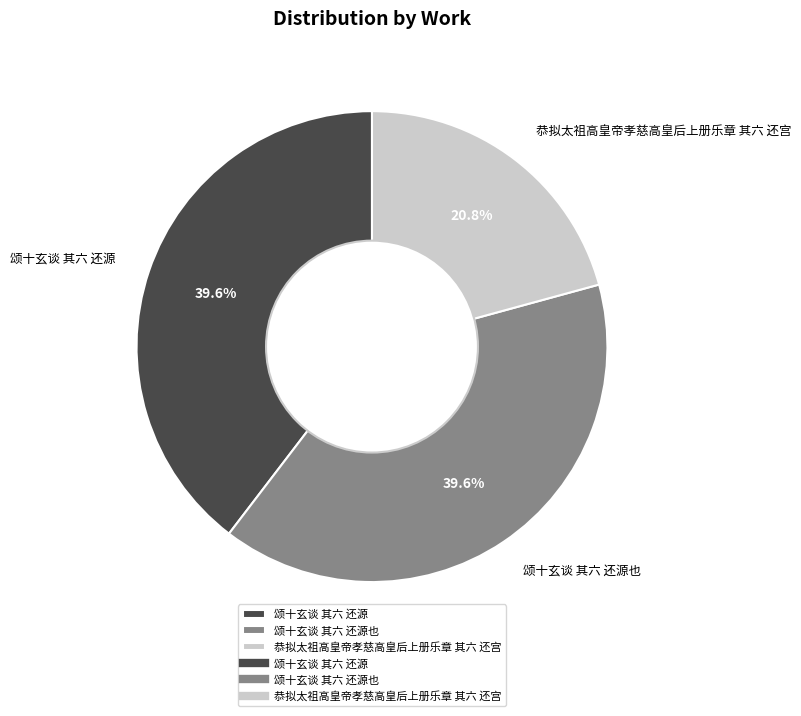

Approximately how many times larger is the value at 恭拟太祖高皇帝孝慈高皇后上册乐章 其六 还宫 compared to 颂十玄谈 其六 还源也?

0.5